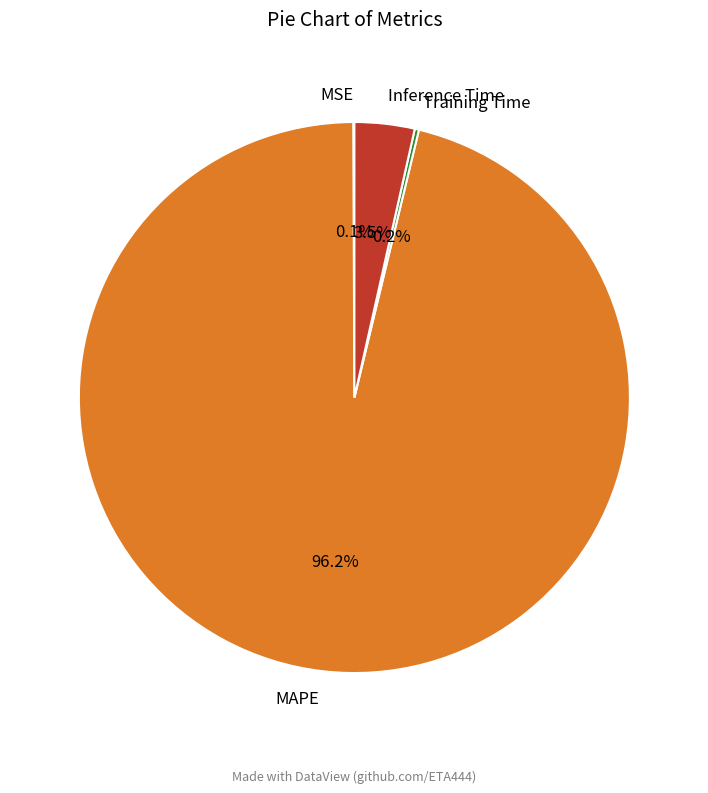

What percentage is NOT represented by Inference Time?

96.5%